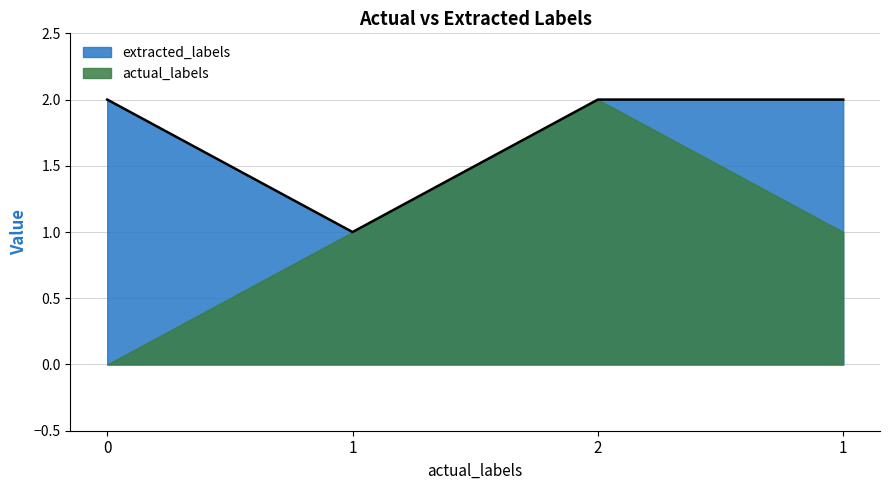

What is the minimum value shown in the chart?

0